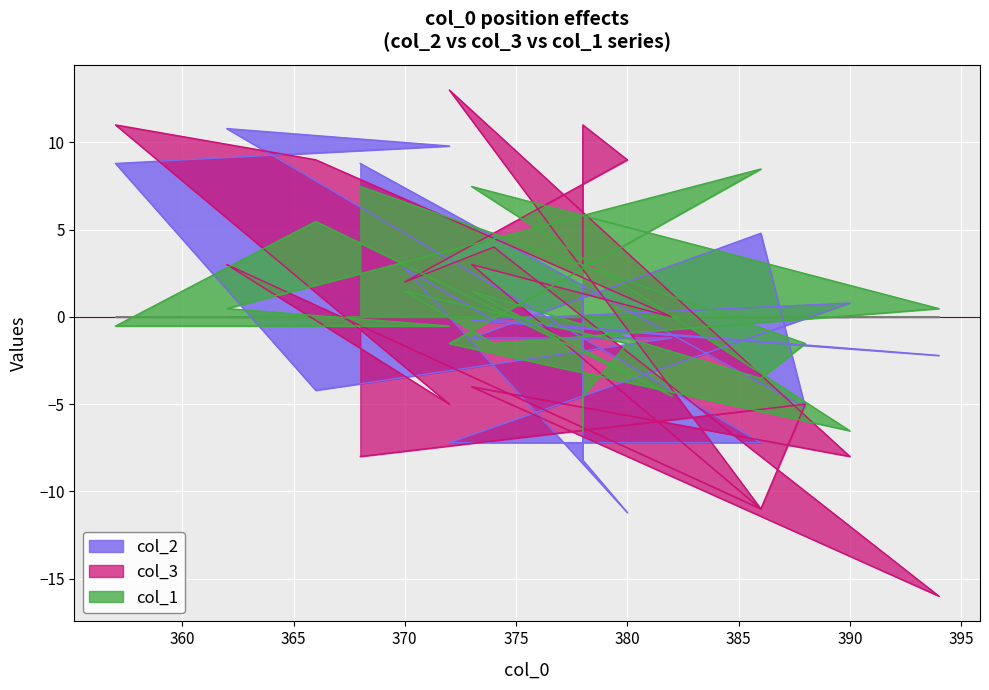

How many data points in col_3 are less than 2?

9